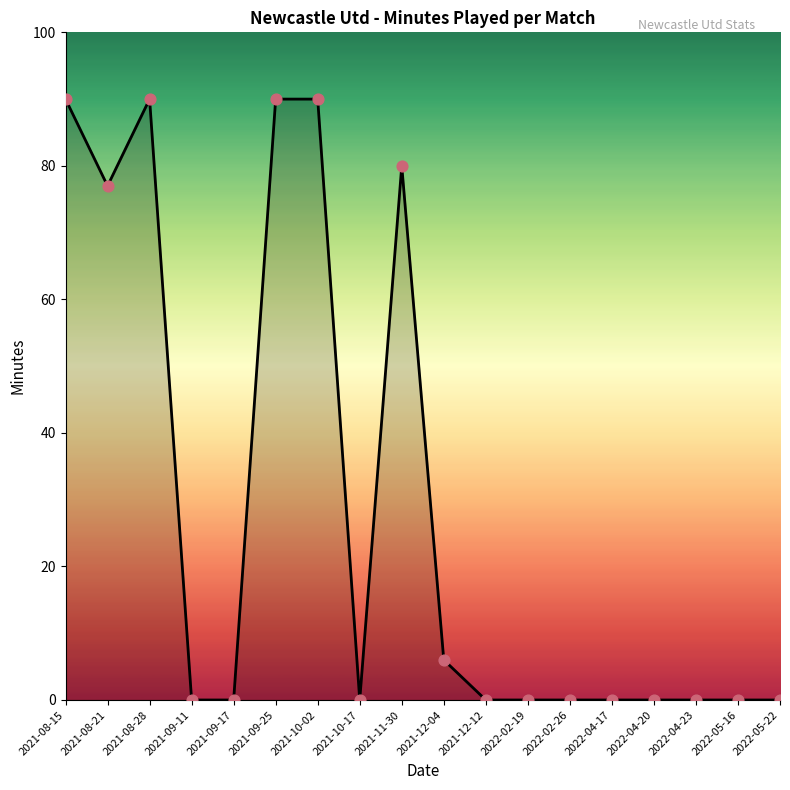

What is the change in value from 2021-08-28 to 2022-02-19?

-90